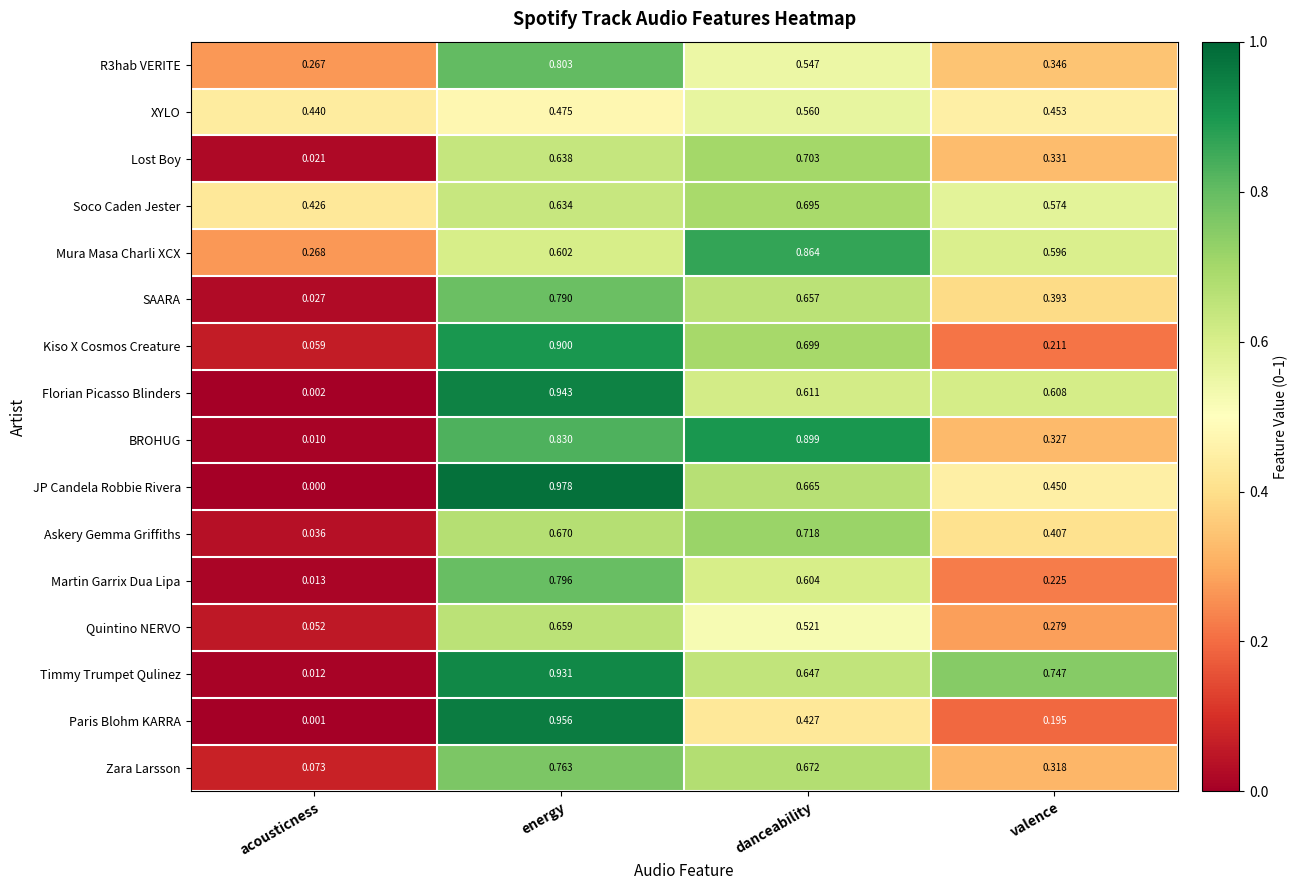

Is the value of Kiso X Cosmos Creature at valence greater than the value of SAARA at energy?

No